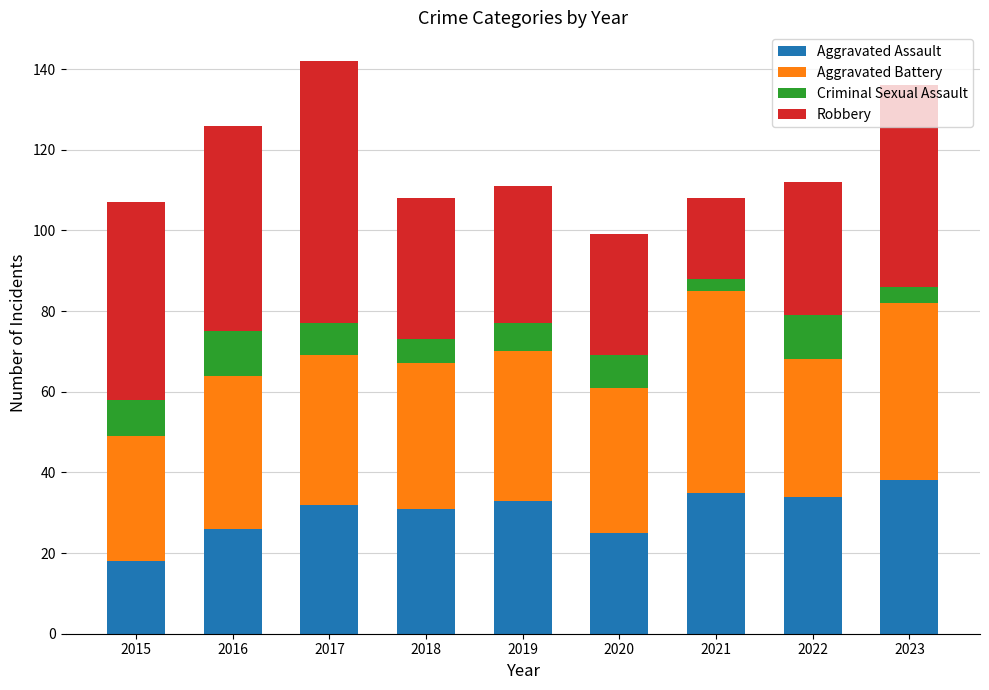

How many data points does each series have?

9